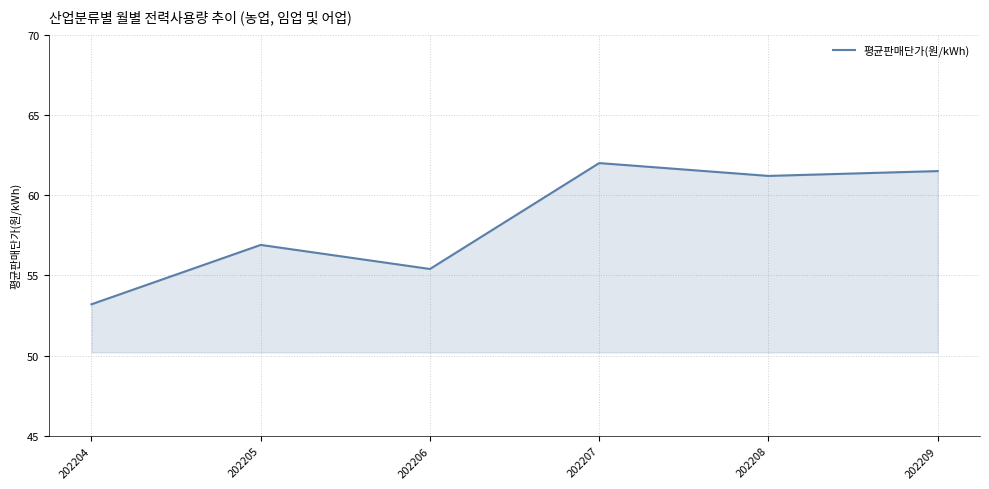

Reading left to right, list all the values displayed in this chart.

53.2	56.9	55.4	62.0	61.2	61.5